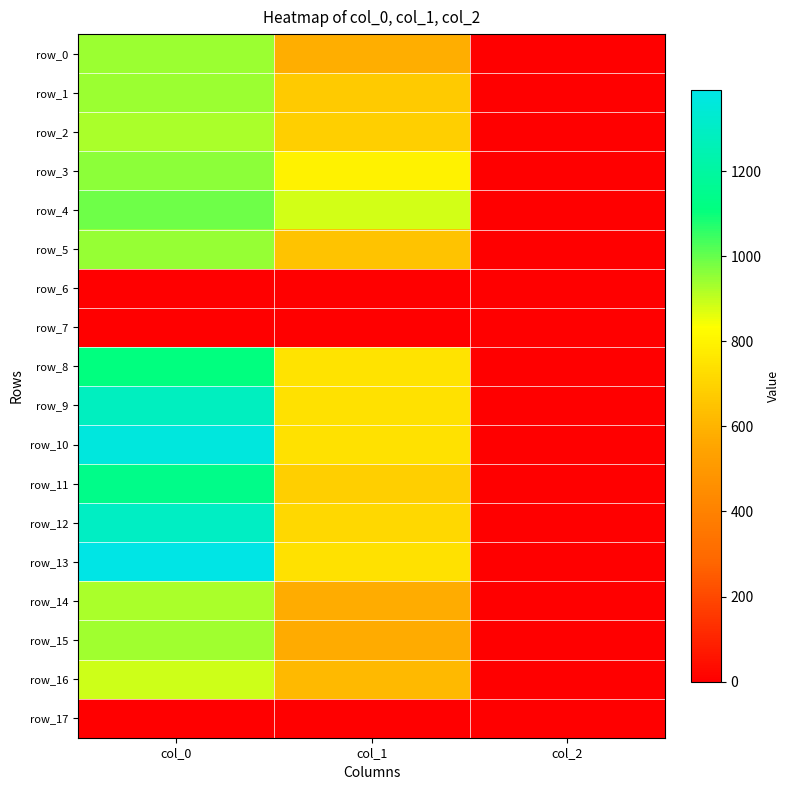

What is the difference between the highest and lowest values at col_2?

2.0